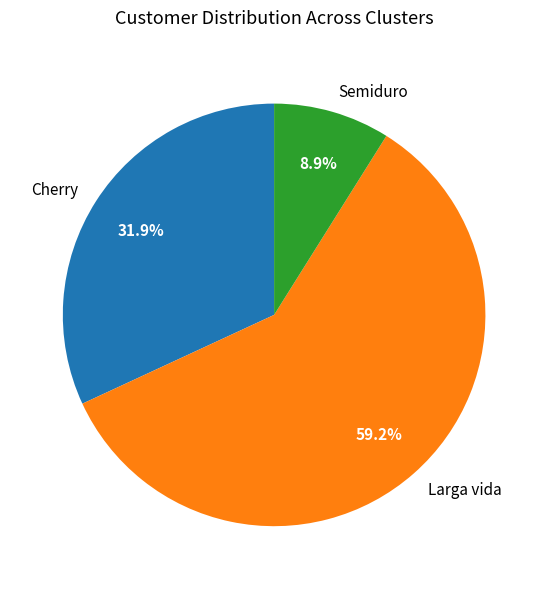

What percentage do Cherry and Semiduro together represent?

40.8%